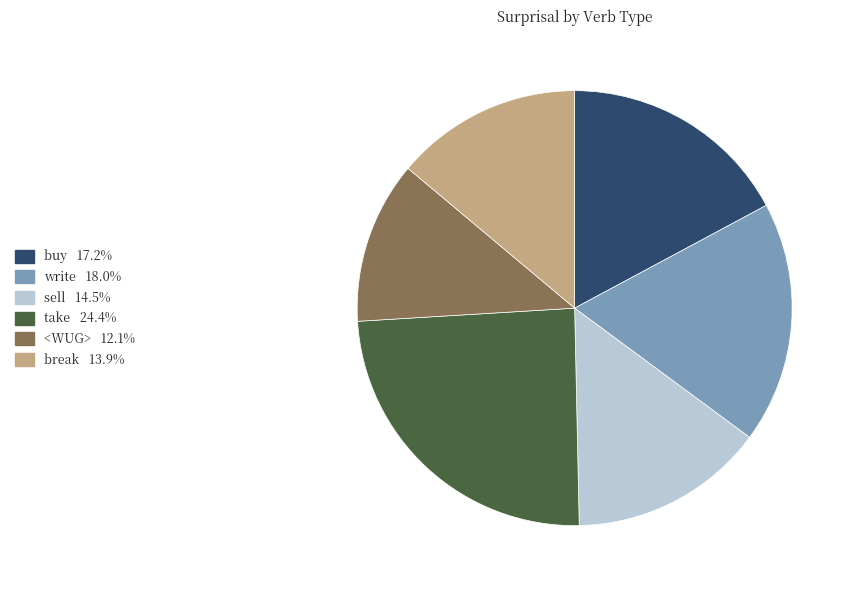

Which category has the smallest portion of the pie?

<WUG>